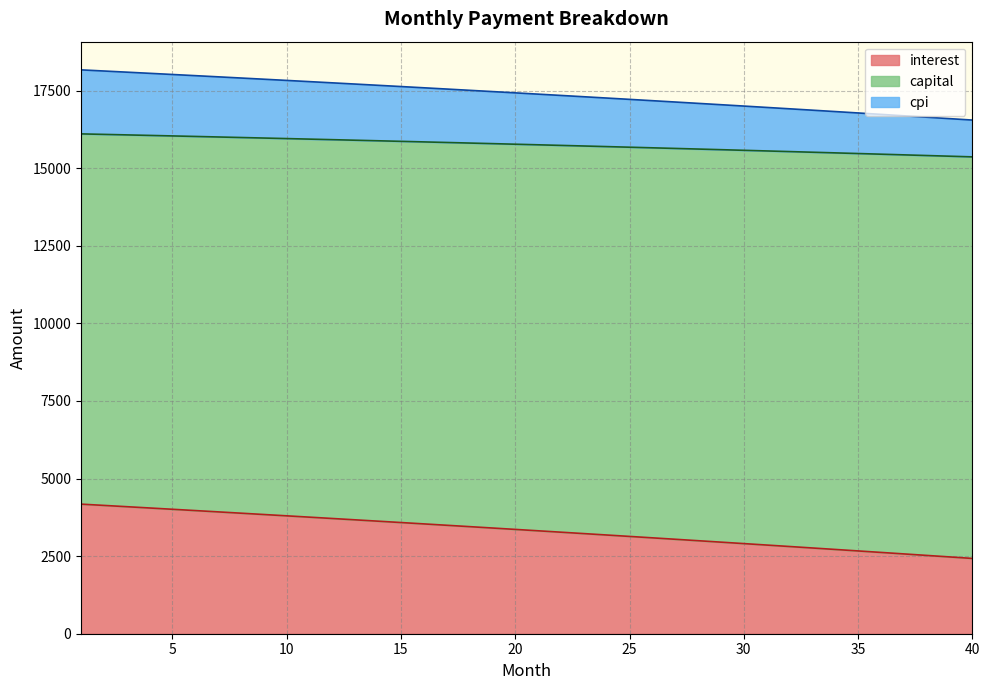

What is the total value across all series at 5?

18018.9